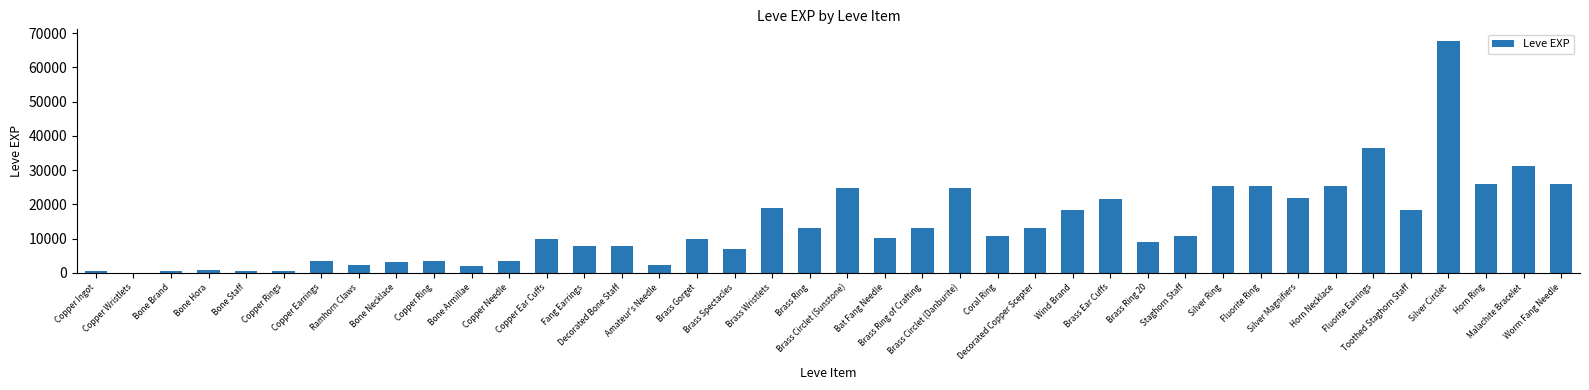

What is the sum of the values at Decorated Copper Scepter and Fluorite Earrings?

49350